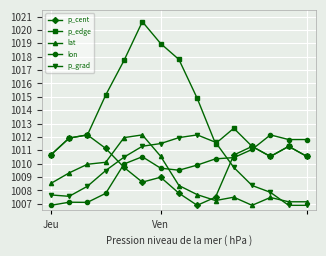

Which series has the largest total across all categories?

p_edge